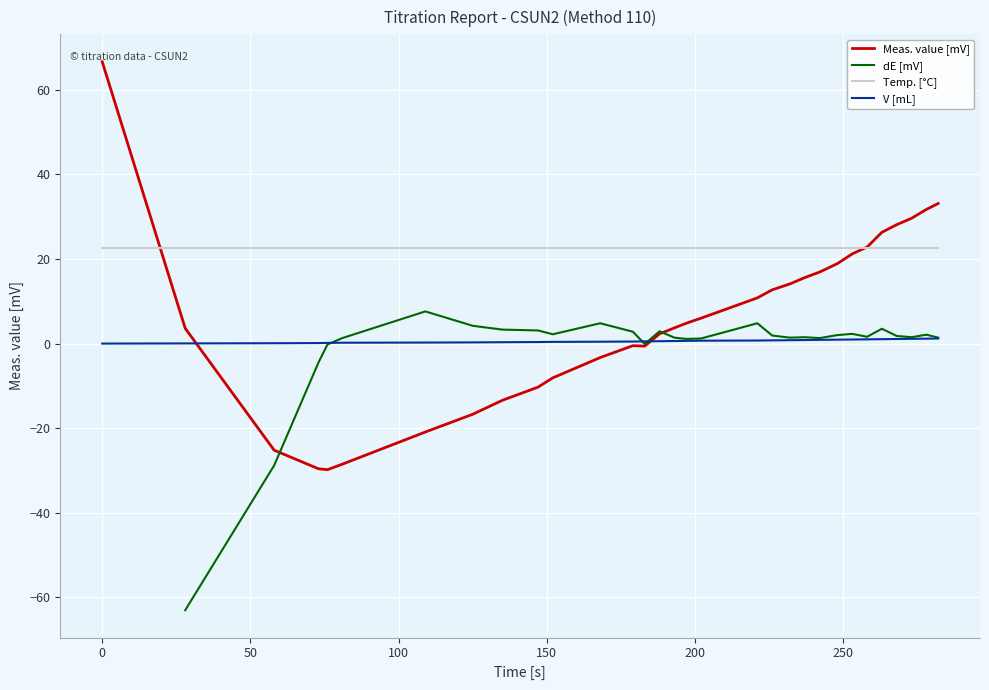

What is the difference between the second highest and minimum values in the Meas. value [mV] series?

62.9